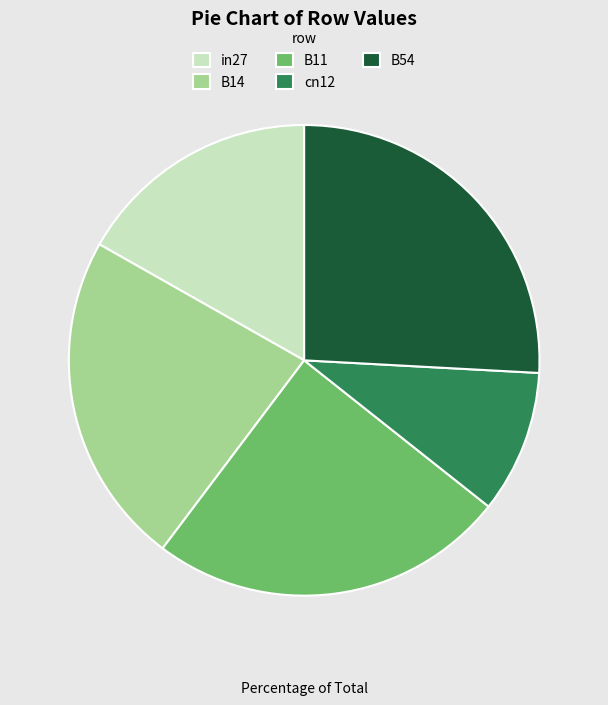

Is it true that in27 is 17% of the pie?

True